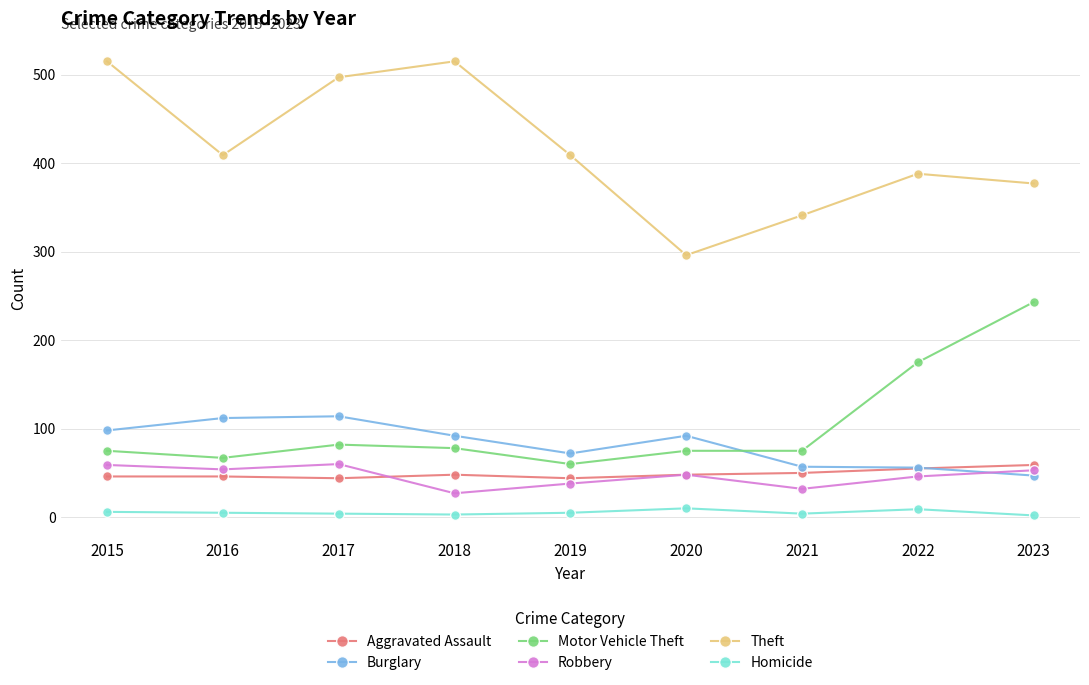

Which series has the largest total across all categories?

Theft